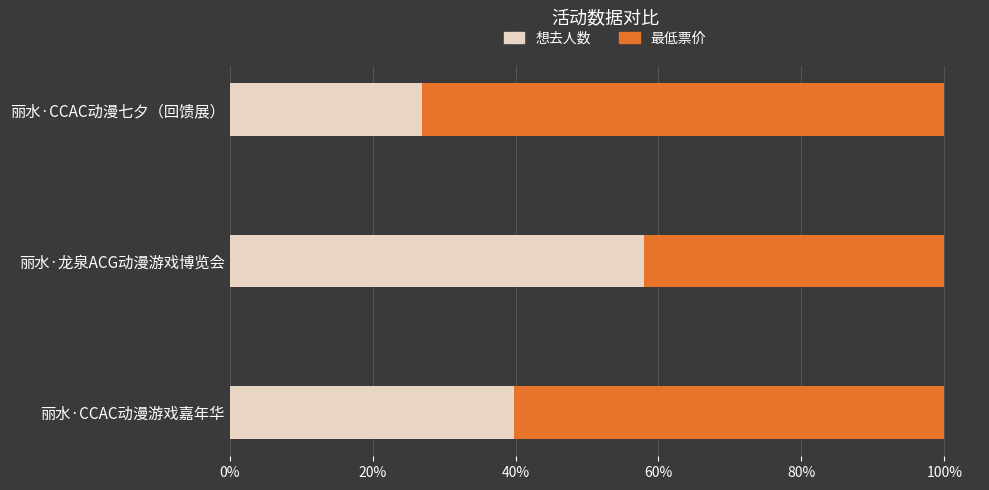

List the labels in order of 想去人数 value, smallest first.

丽水·CCAC动漫七夕（回馈展）, 丽水·CCAC动漫游戏嘉年华, 丽水·龙泉ACG动漫游戏博览会